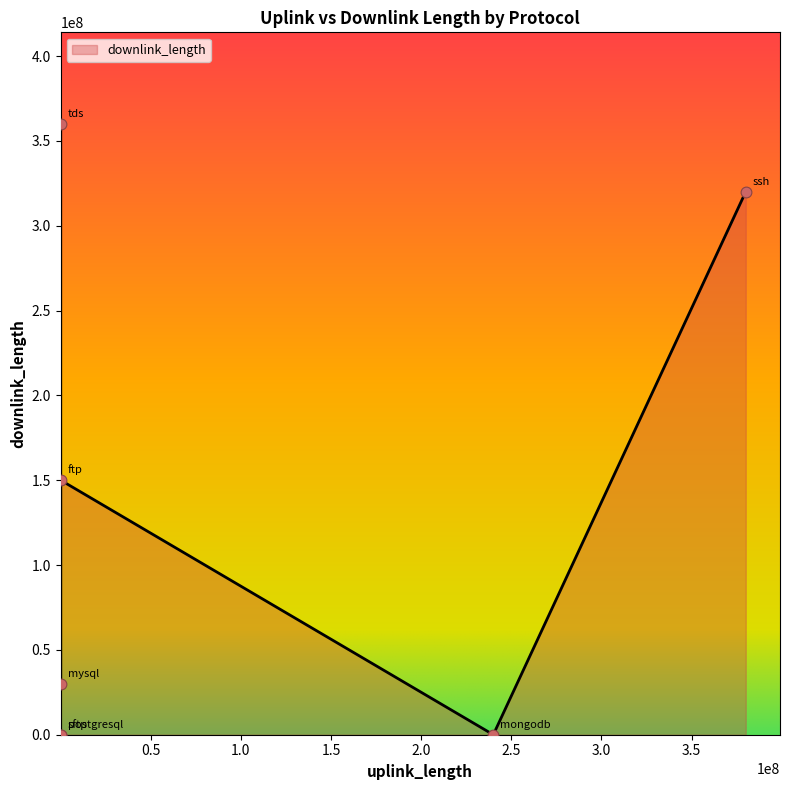

What is the difference between the maximum and minimum values?

360014580